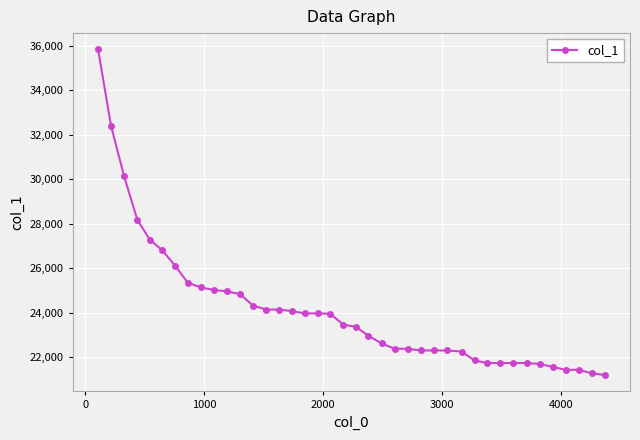

What is the average value?

24112